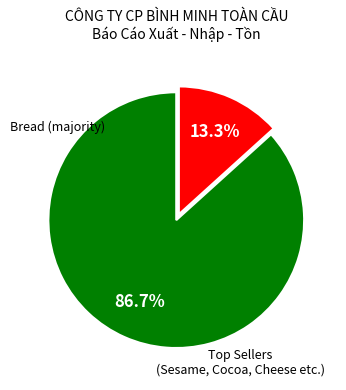

Which category has the smallest portion of the pie?

Top Sellers